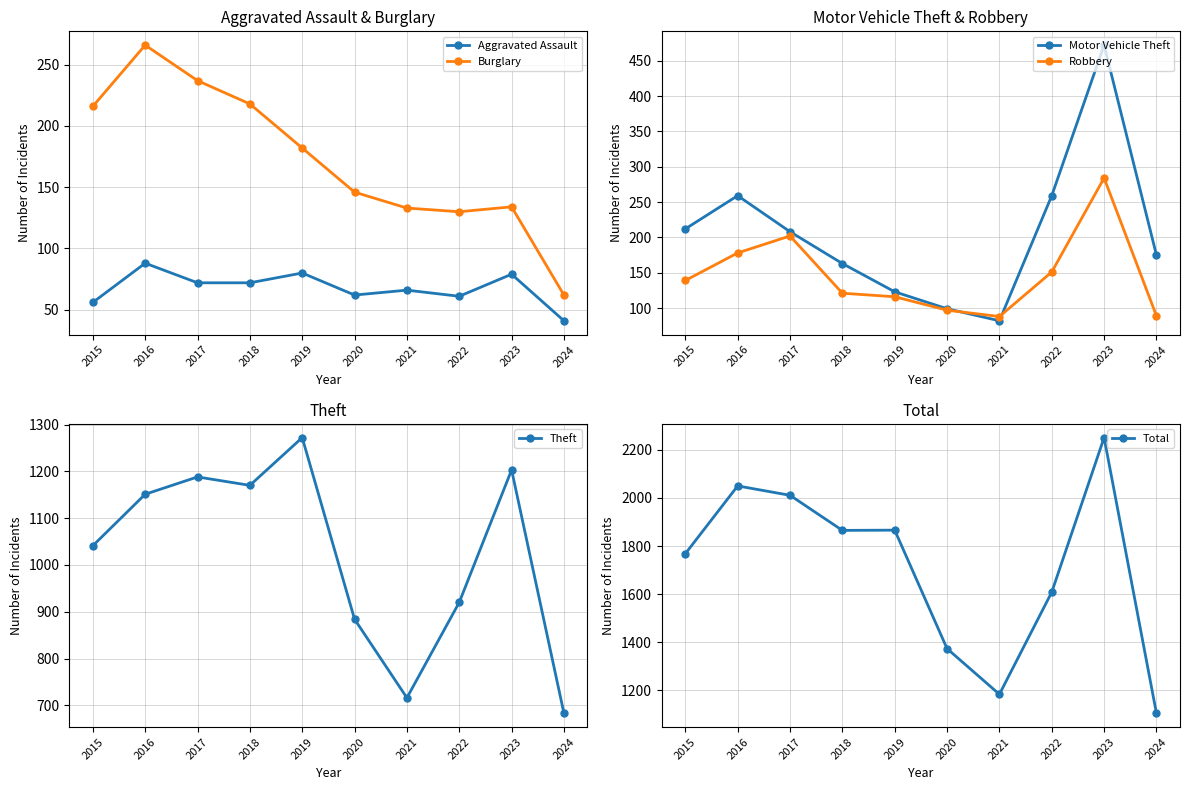

What is the average value of the Theft series?

1023